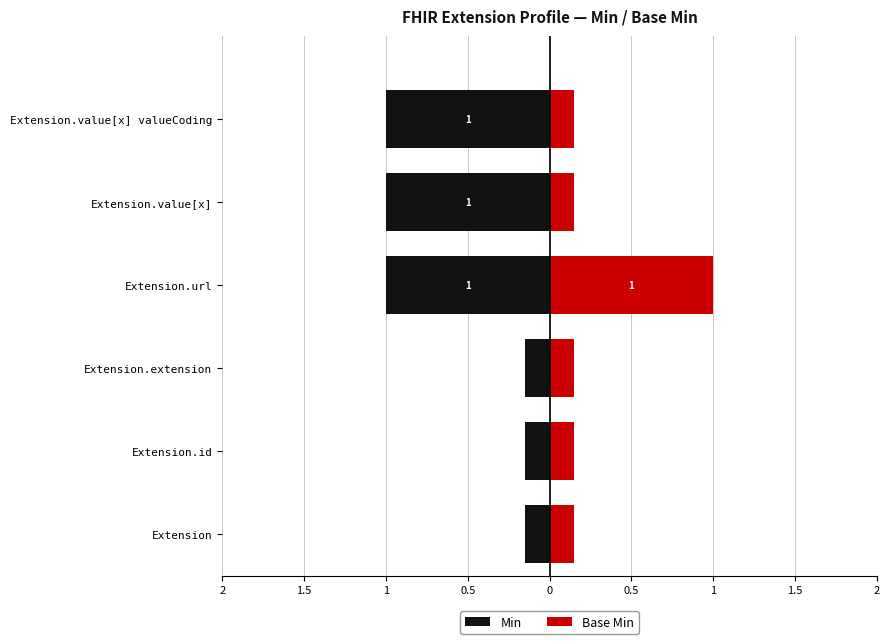

Is the value of Min at Extension.id greater than the value of Base Min at Extension.value[x] valueCoding?

No